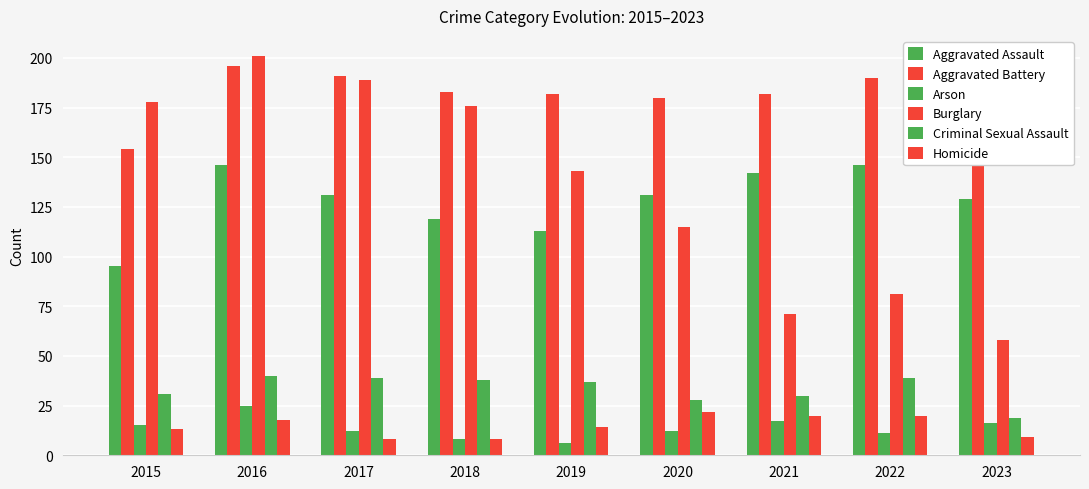

How many groups of bars are there?

9